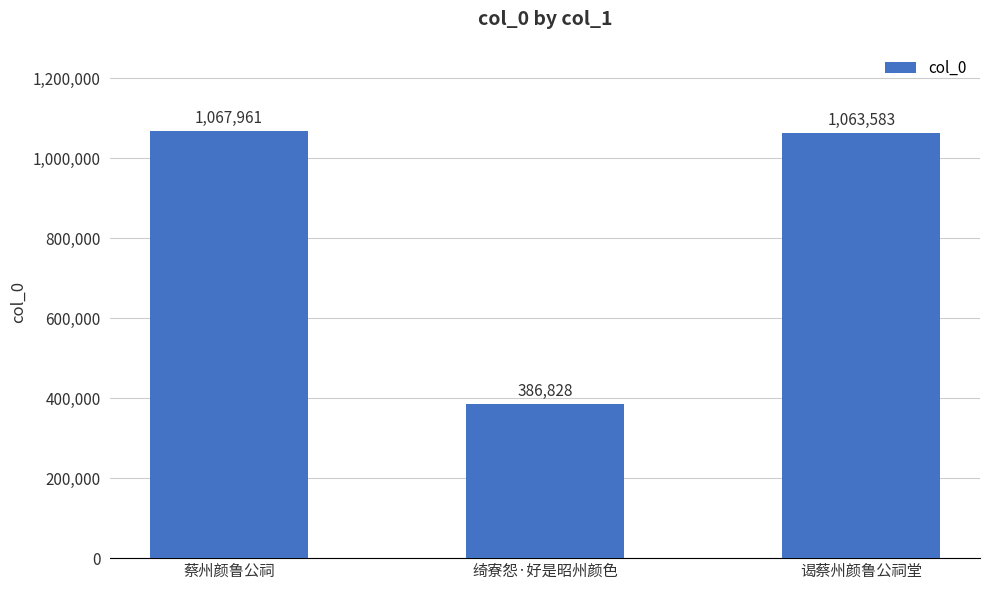

Reading left to right, what are all the values shown in this chart?

1067961	386828	1063583